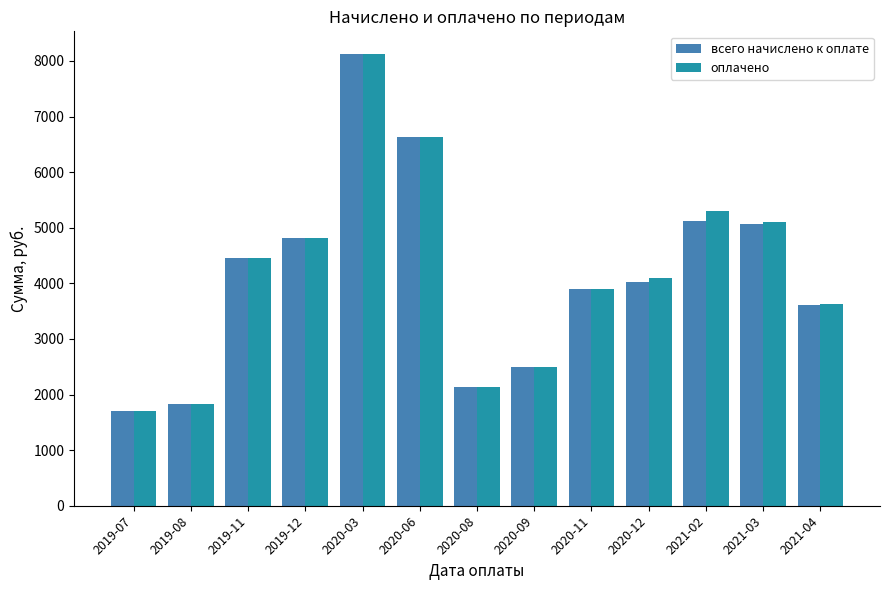

Read the всего начислено к оплате value at 2019-08.

1836.4